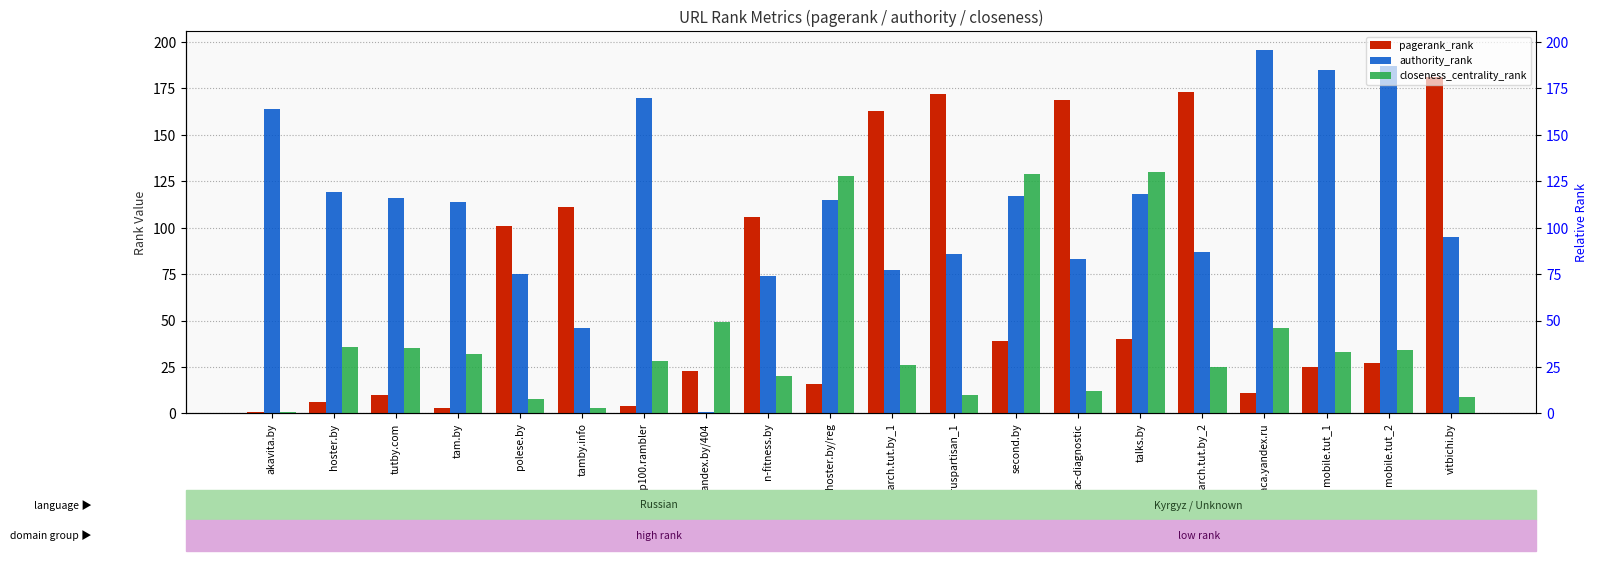

Which has a higher value, hoster.by/reg or belaruspartisan_1?

belaruspartisan_1